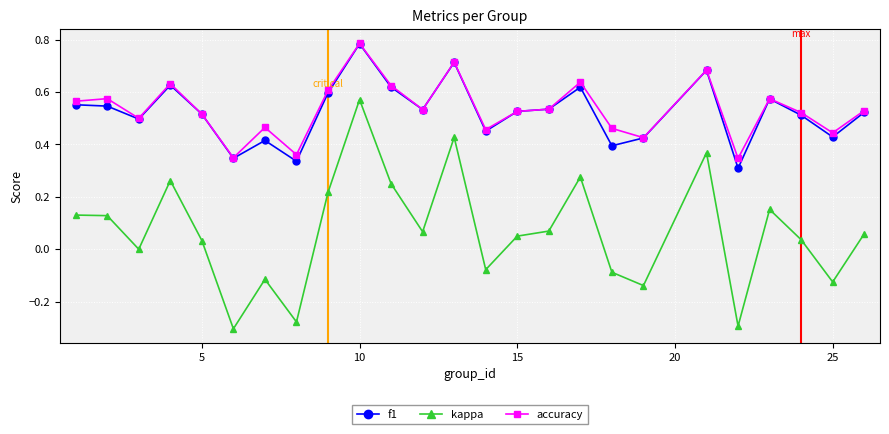

Which series has the largest range (max minus min)?

kappa